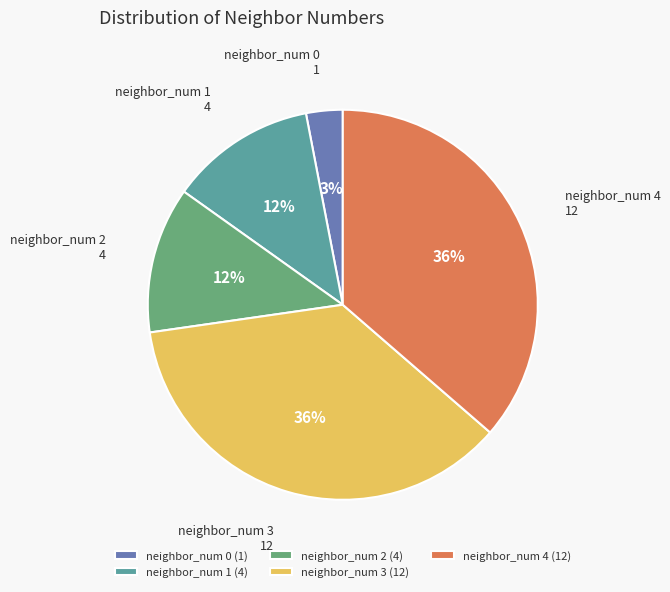

To the nearest percent, what percentage of the pie is neighbor_num 4 (12)?

36%